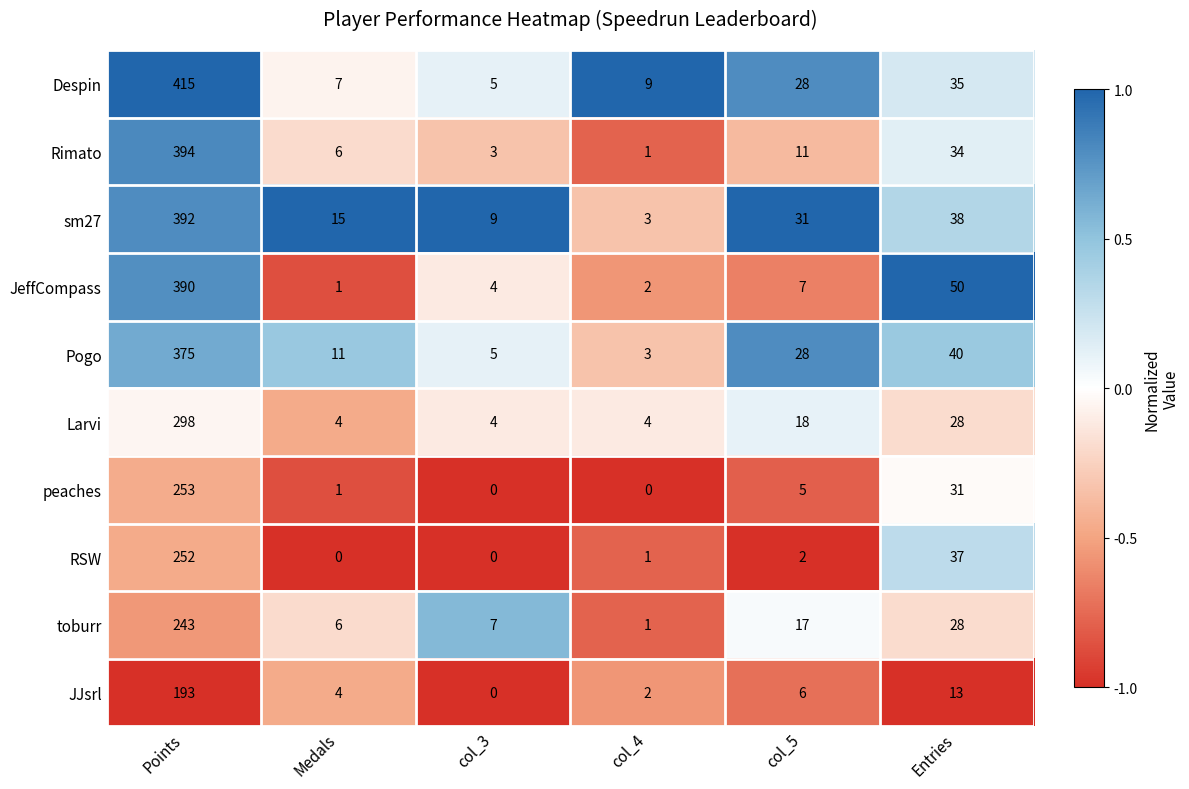

The value of peaches at col_3 is -98. True or false?

False